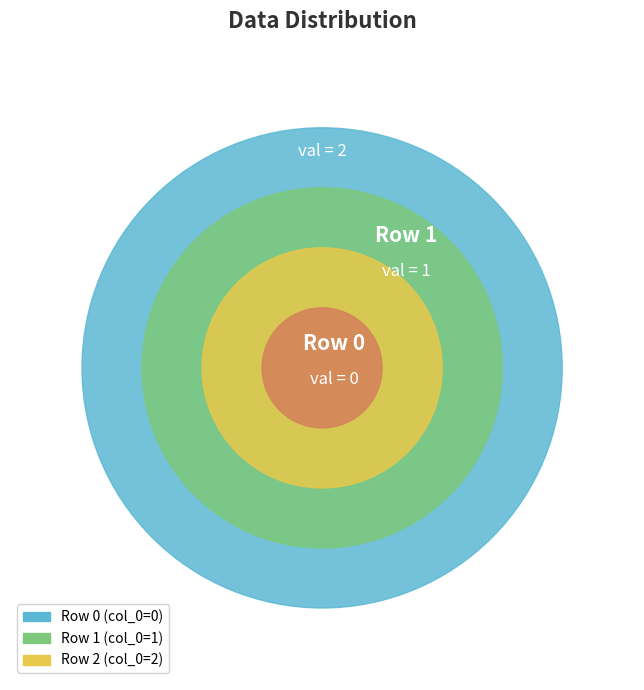

Count the number of slices in the pie.

3